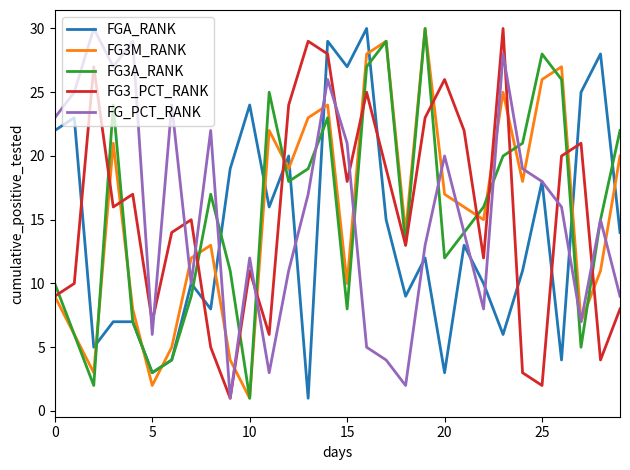

What is the maximum value for FG_PCT_RANK?

30